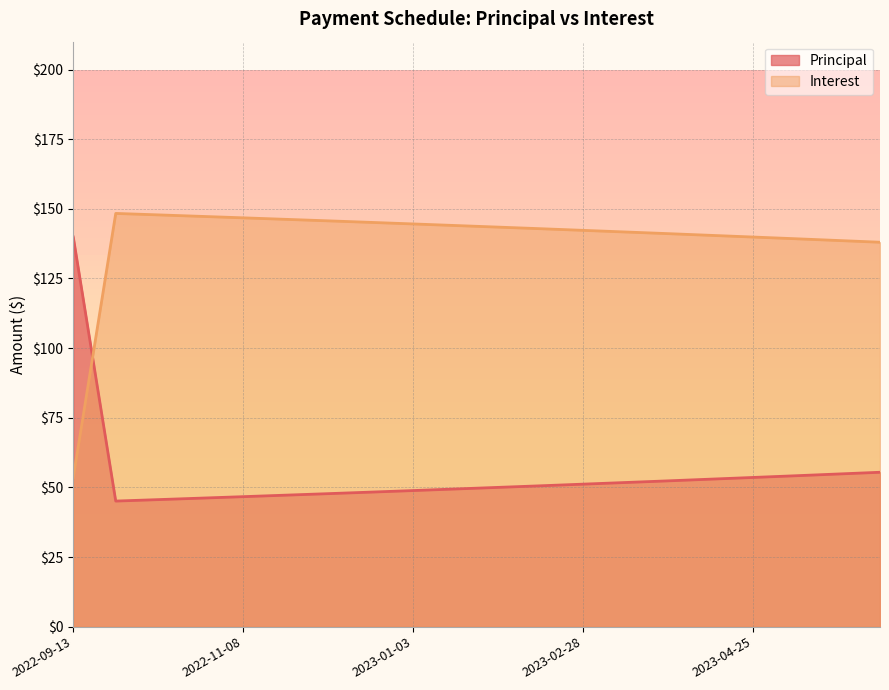

Rank the series by their average value, from lowest to highest.

Principal, Interest